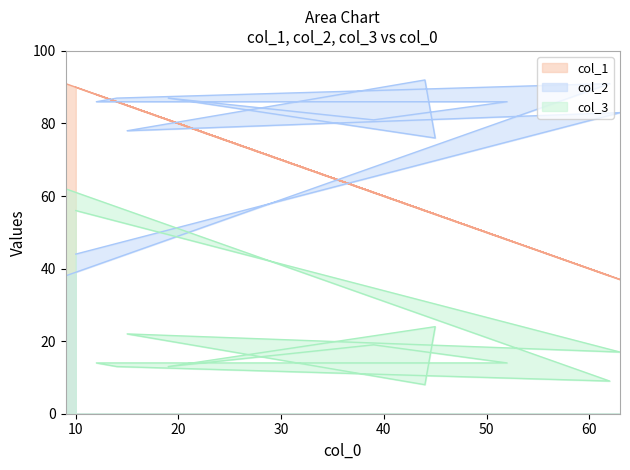

True or false: col_2 and col_1 intersect in this chart.

True